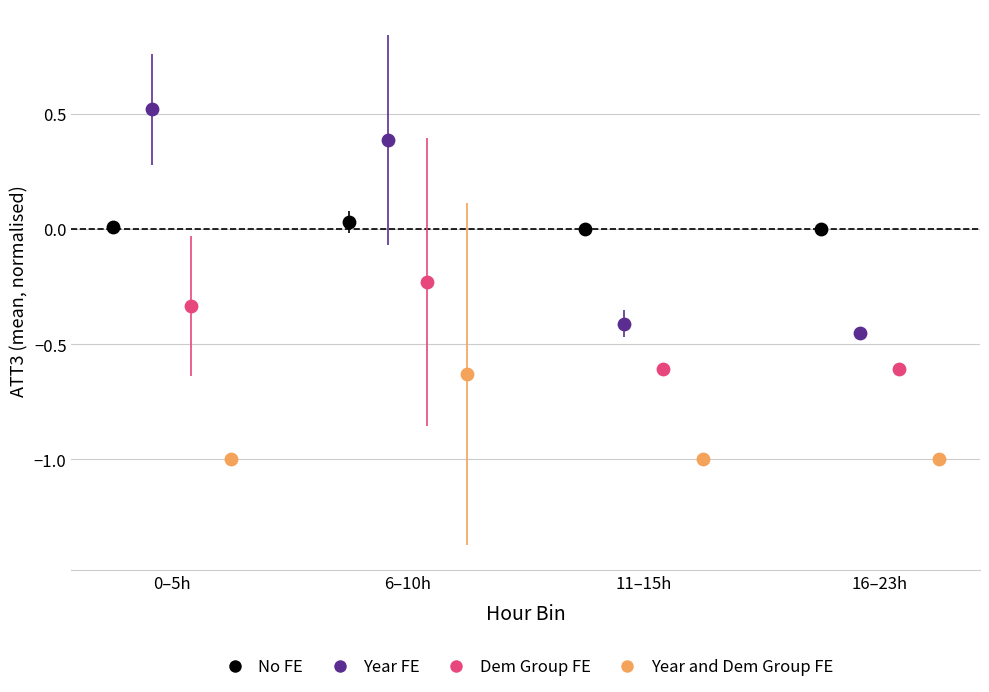

What are all the series names shown in the legend?

No FE, Year FE, Dem Group FE, Year and Dem Group FE